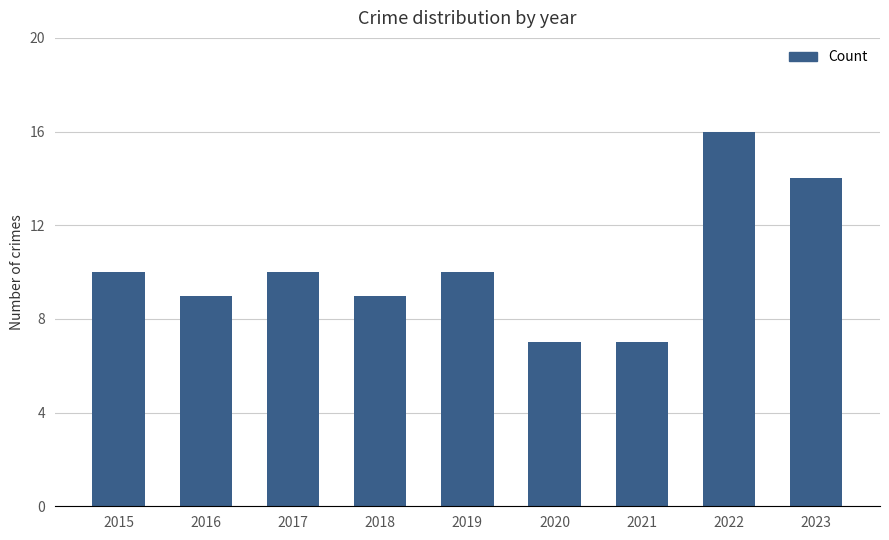

Reading left to right, extract all data points from this chart.

10	9	10	9	10	7	7	16	14